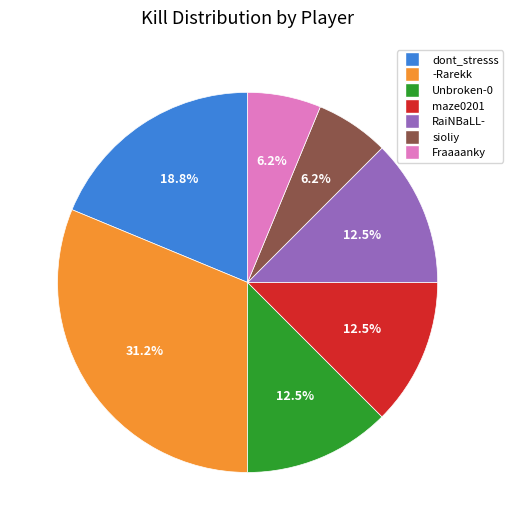

What percentage is the Fraaaanky slice, to the nearest percent?

6%